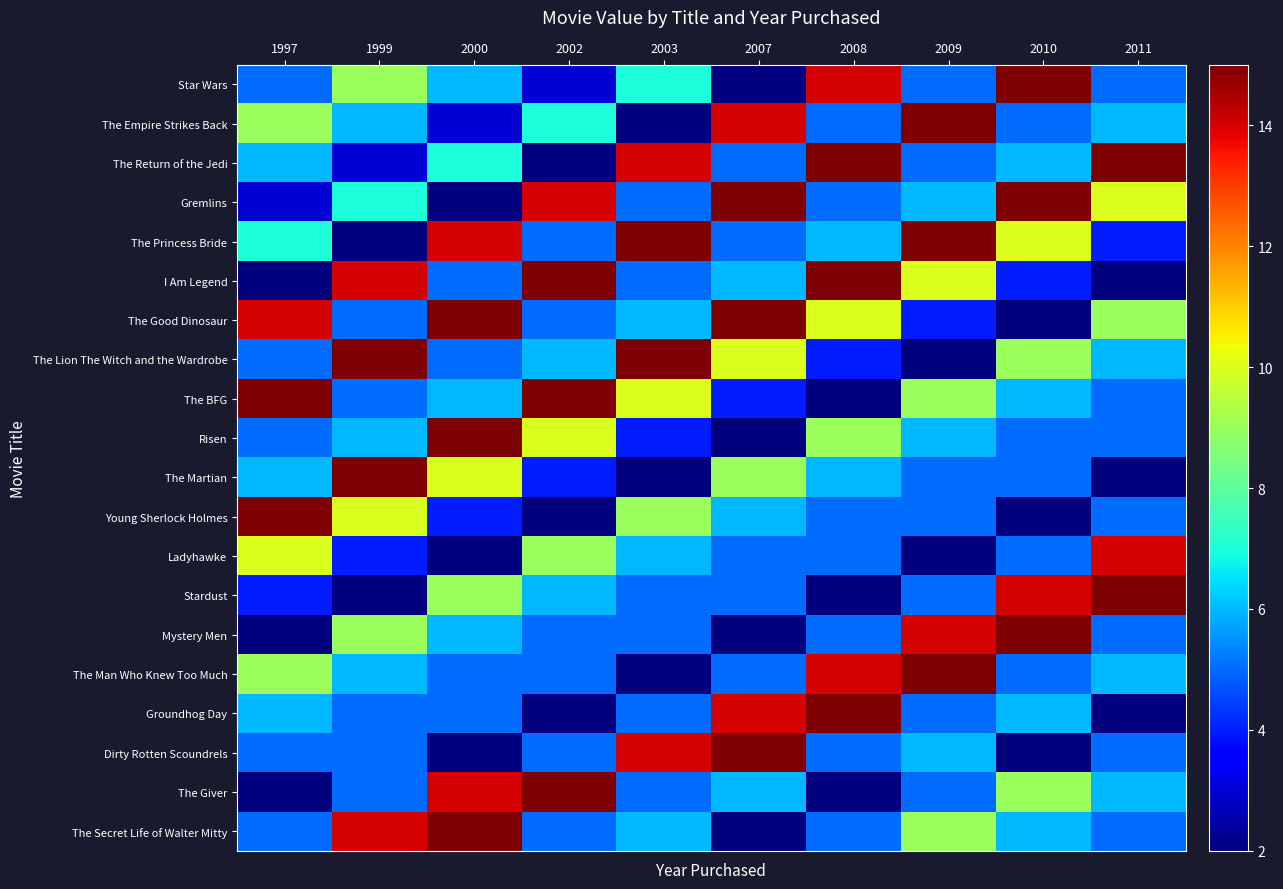

At how many categories does at least one series exceed 8?

10